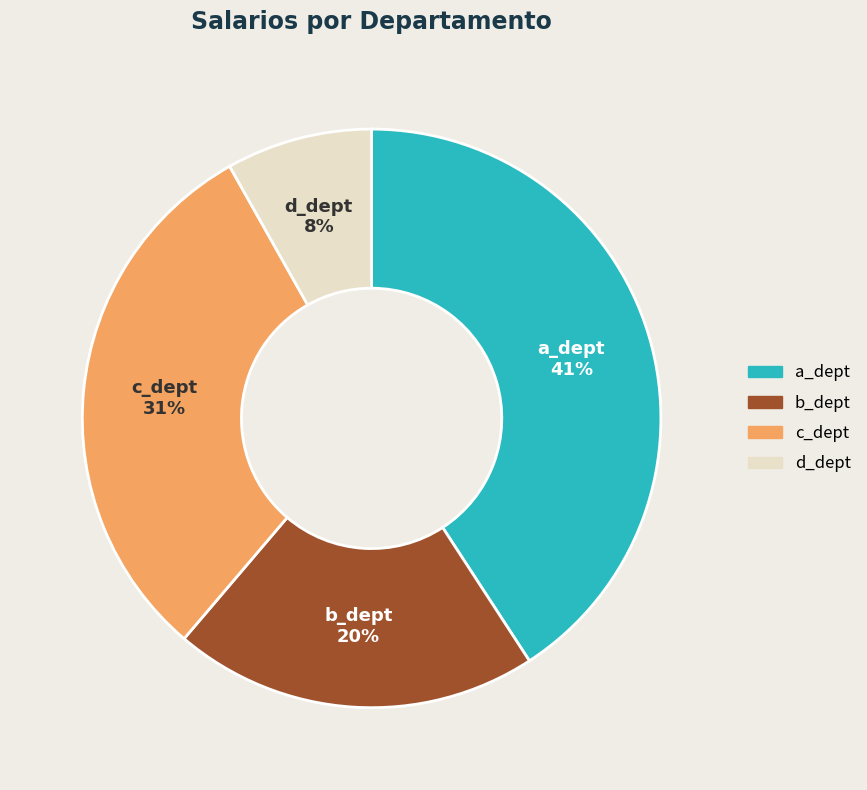

Approximately how many times larger is the value at b_dept compared to d_dept?

2.5